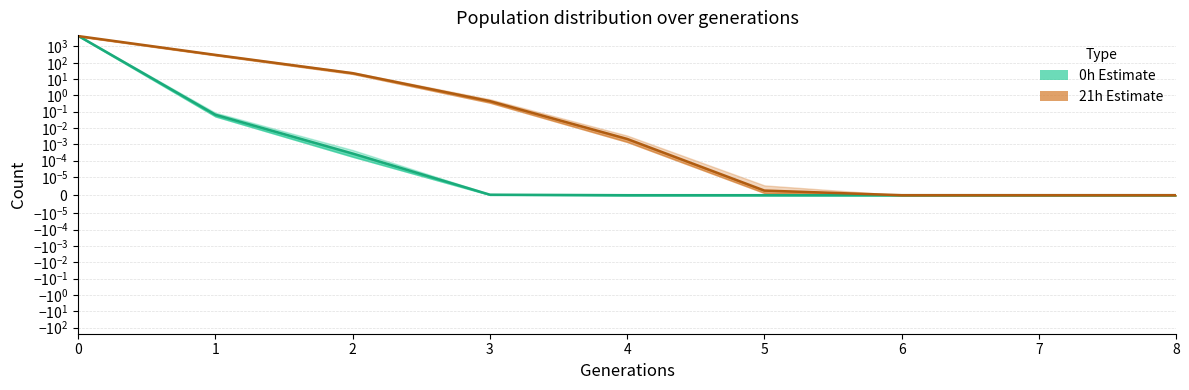

How many lines are shown in the chart?

2